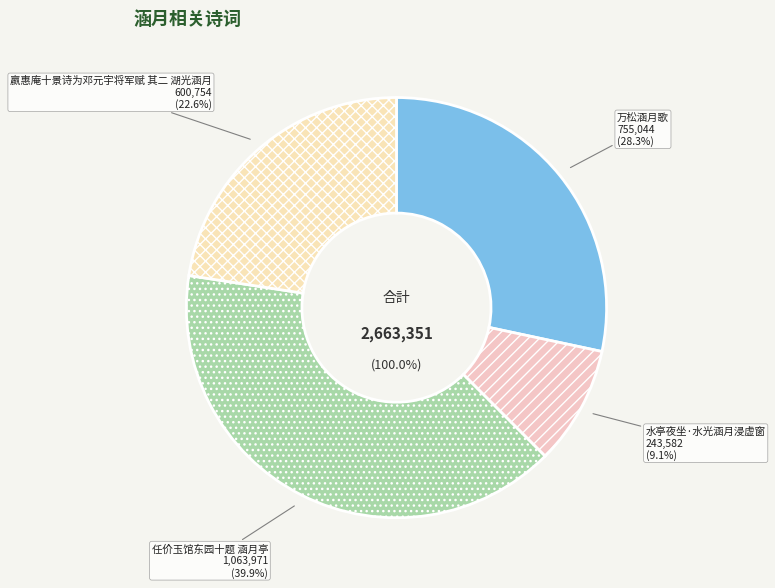

What percentage is the 任价玉馆东园十题 涵月亭 slice, to the nearest percent?

40%